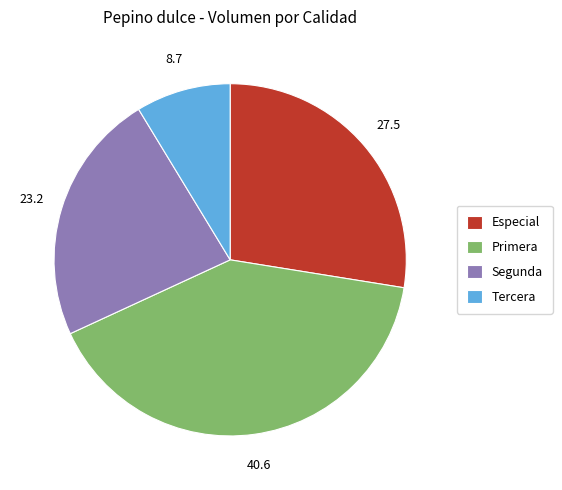

Rank the categories by value from highest to lowest.

Primera, Especial, Segunda, Tercera